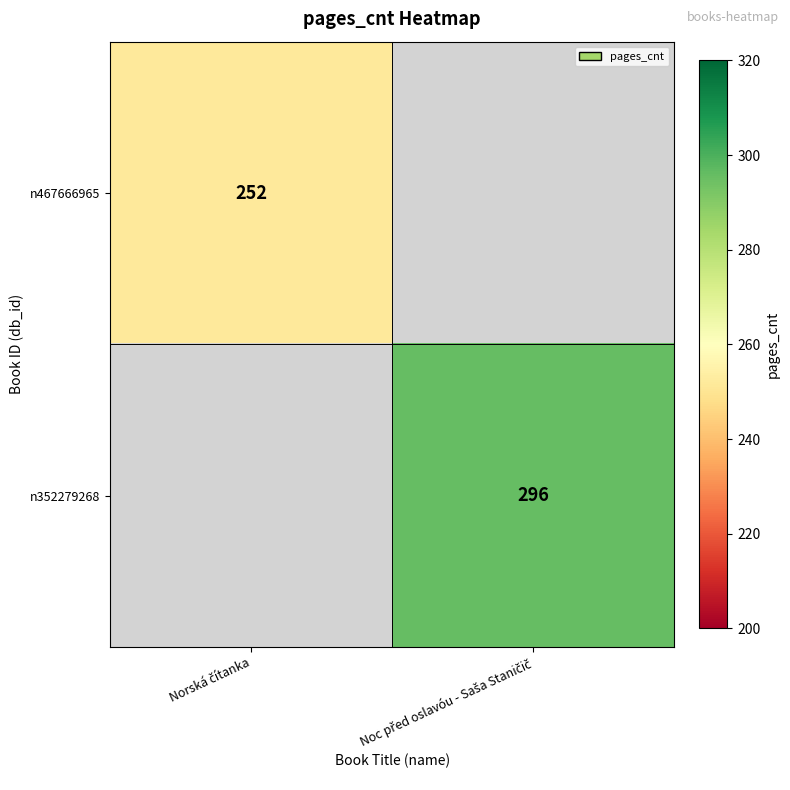

How many data points does each series have?

2